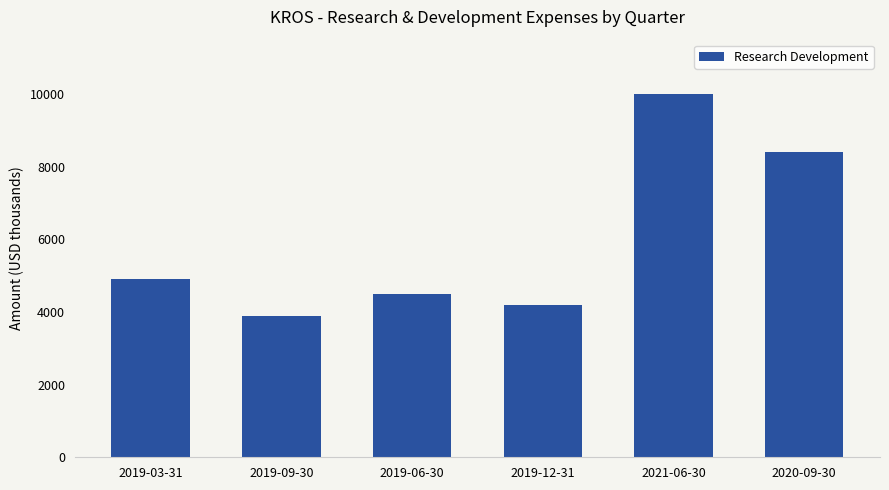

Where is the data nearest to the value 6950?

2020-09-30